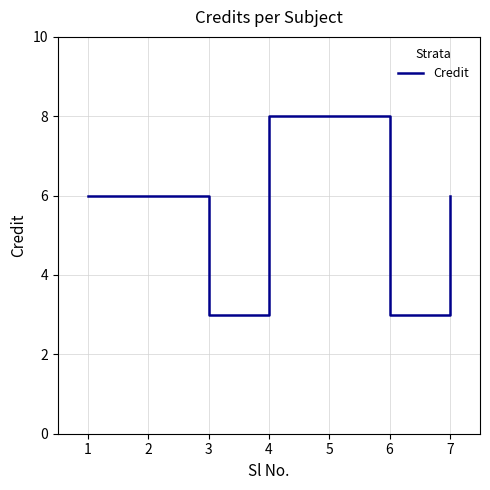

What is the difference between the maximum and minimum values?

5